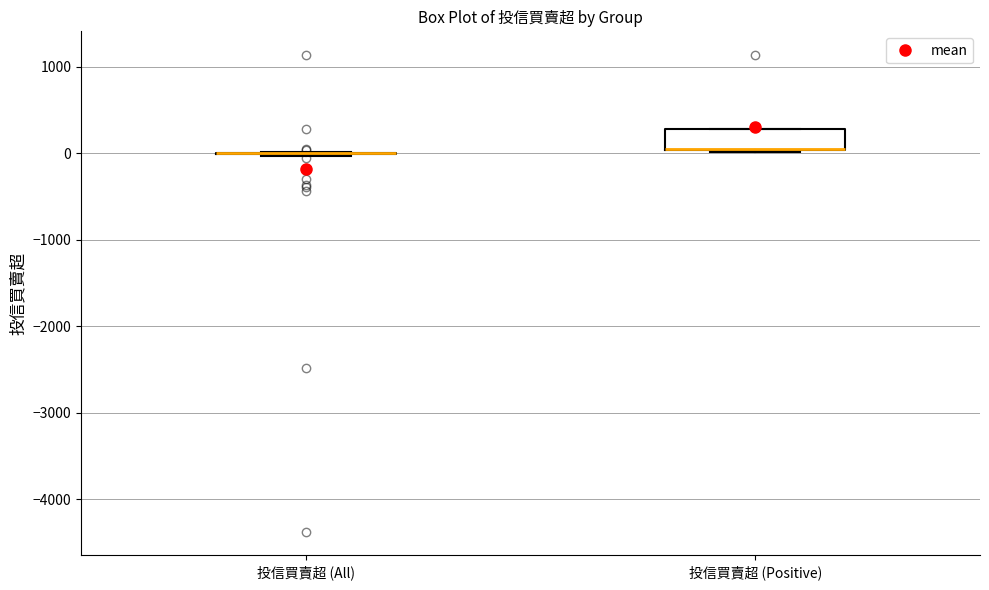

Reading left to right, transcribe this box plot: for each box, give where its median line is, the range the box spans, and where its two whiskers end, as read against the y-axis. The values are not printed on the chart, so give them approximately, as read against the axis.

投信買賣超 (All): box collapsed to a line at 0, whiskers 0 to 0
投信買賣超 (Positive): median 0 (drawn on the box's lower edge), box 0 to 300, whiskers 0 to 300